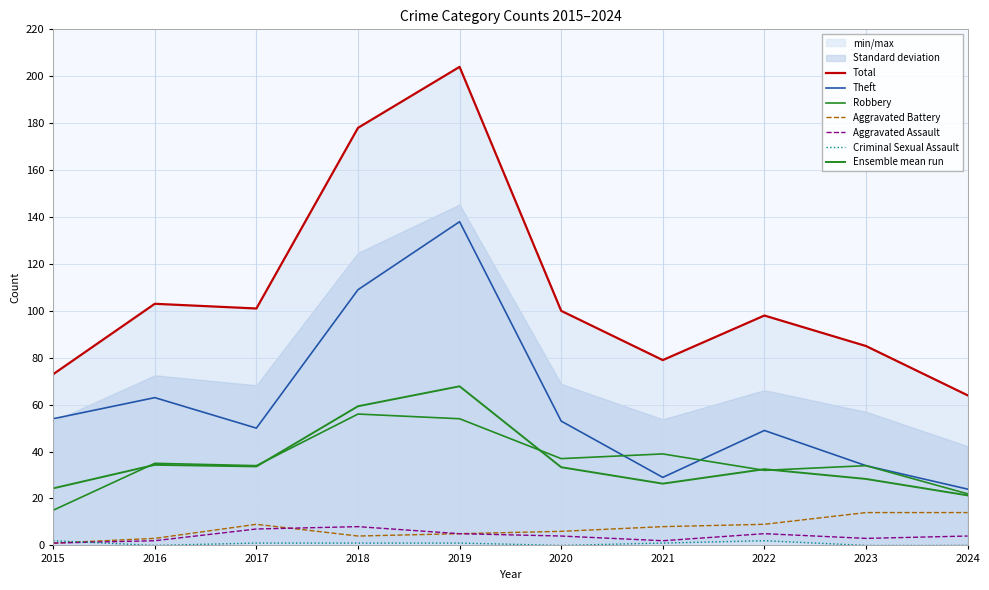

Reading left to right, transcribe all the data shown in this chart.

Total: 73	103	101	178	204	100	79	98	85	64
Theft: 54	63	50	109	138	53	29	49	34	24
Robbery: 15	35	34	56	54	37	39	32	34	22
Aggravated Battery: 1	3	9	4	5	6	8	9	14	14
Aggravated Assault: 1	2	7	8	5	4	2	5	3	4
Criminal Sexual Assault: 2	0	1	1	1	0	1	2	0	0